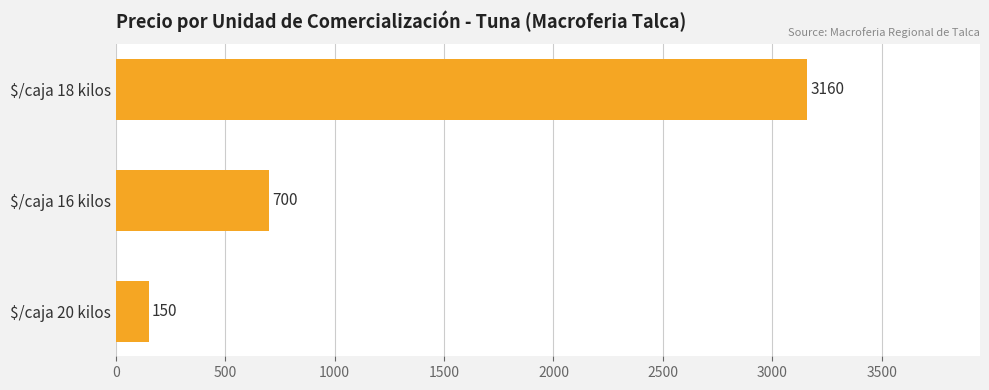

True or false: the data shows 700 at $/caja 16 kilos.

True